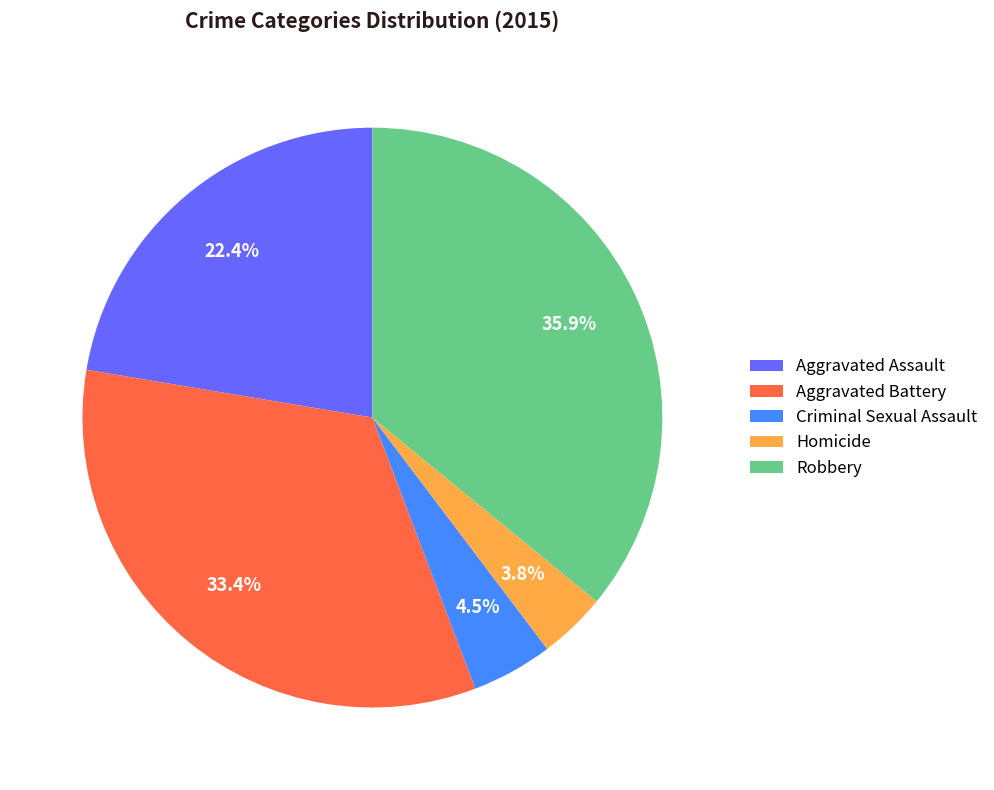

What is the largest slice in the pie chart?

Robbery